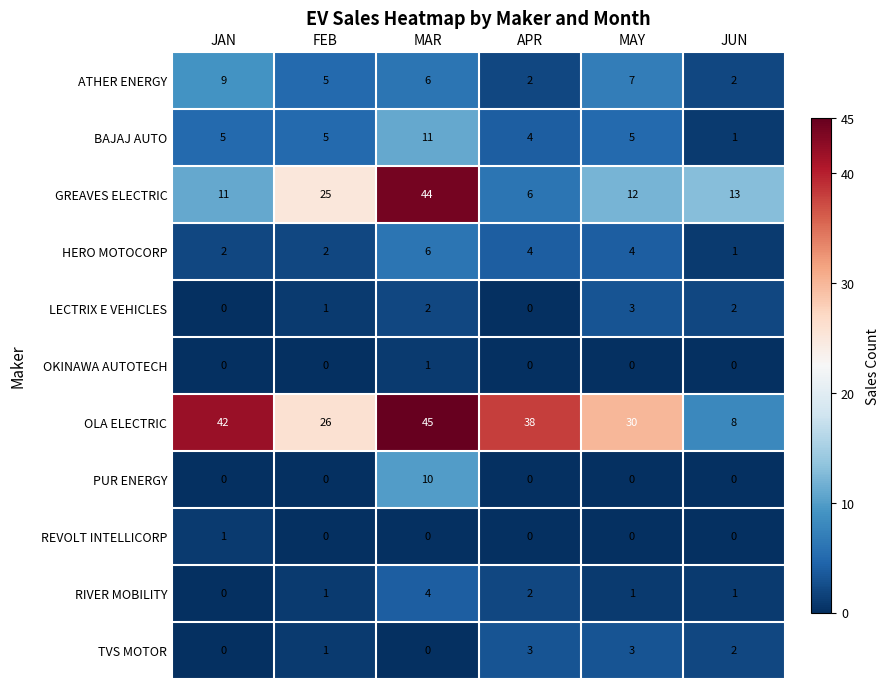

Is the value of GREAVES ELECTRIC at APR greater than the value of PUR ENERGY at MAY?

Yes